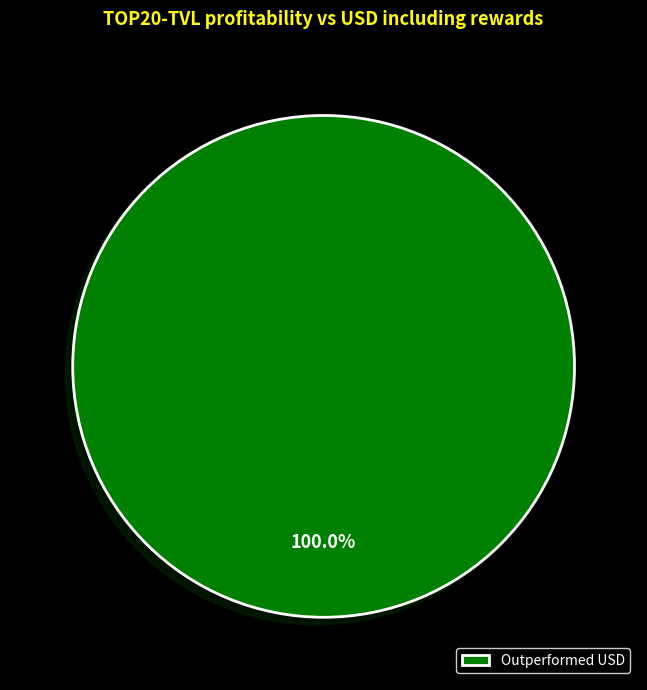

Is there a majority slice in this chart?

Yes